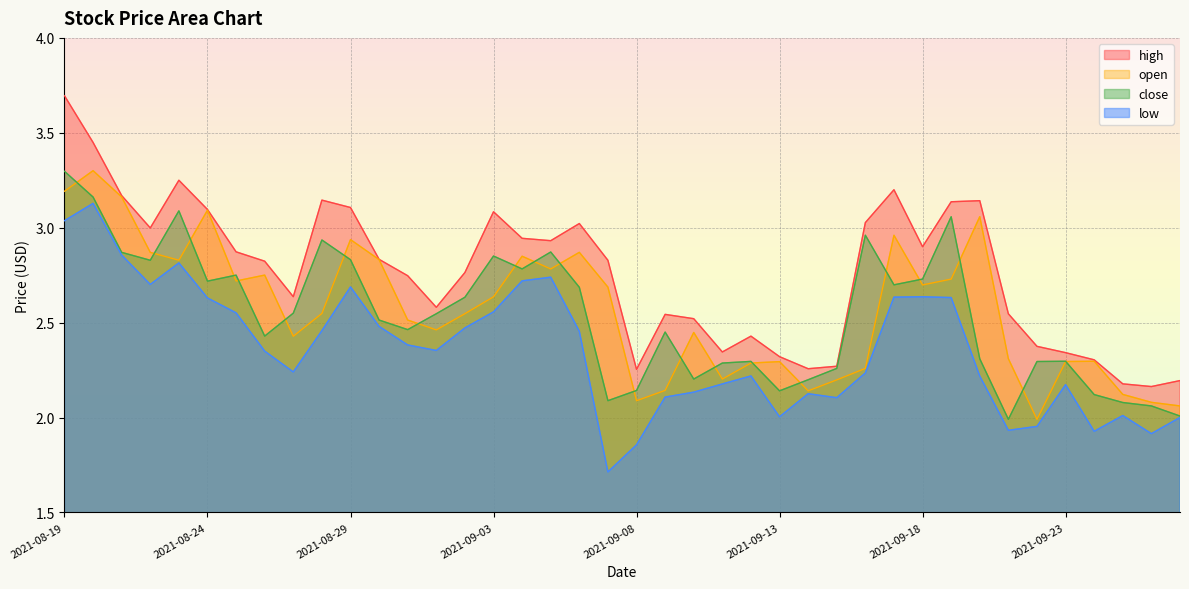

At 2021-09-26, list the series in order from largest to smallest.

high, open, close, low